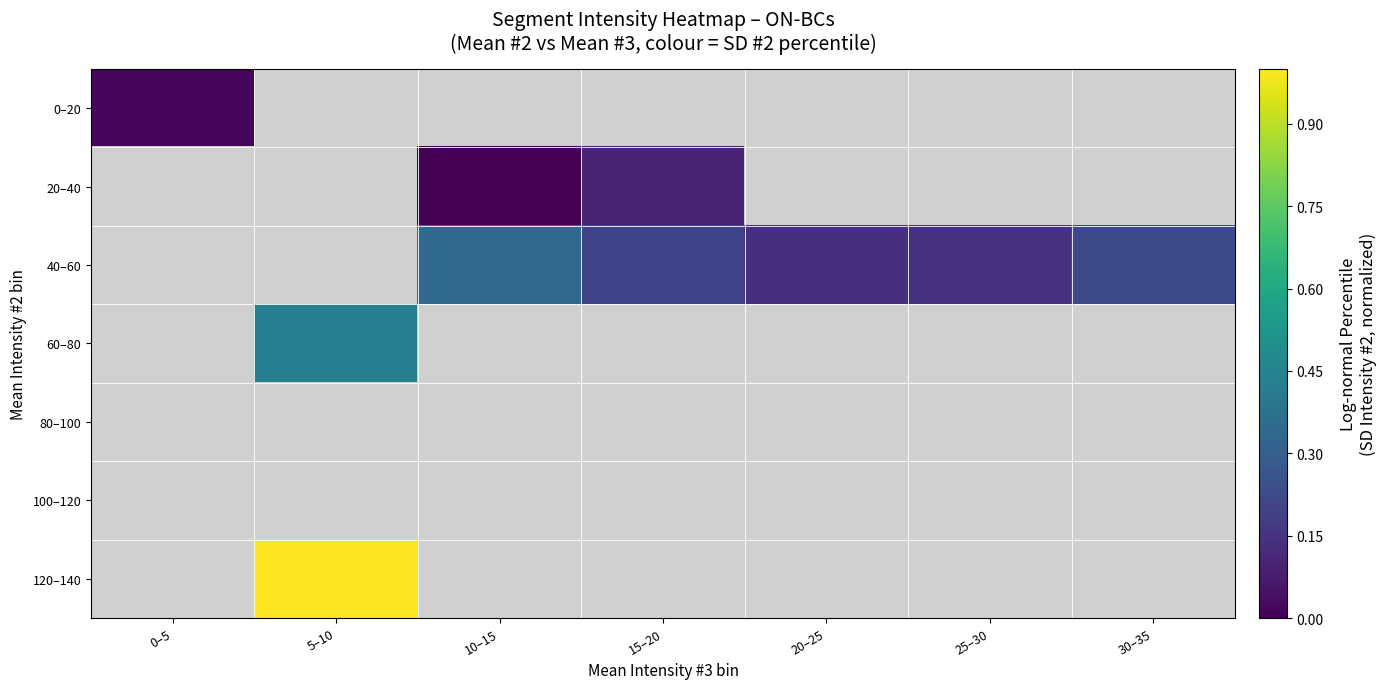

The 20–40 series shows 0.1 at 15–20. True or false?

False